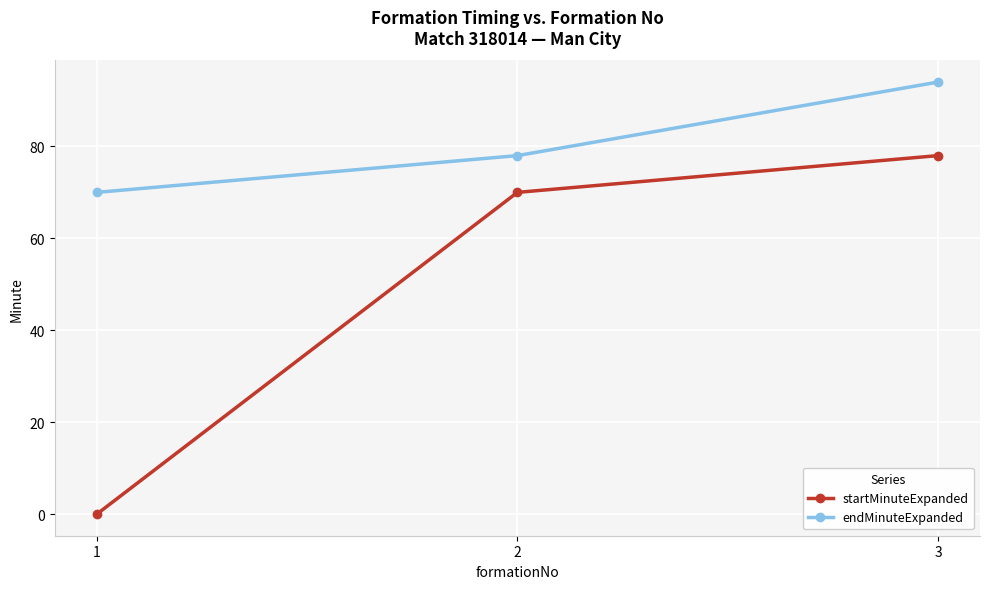

Which category has the lowest value in the endMinuteExpanded series?

1